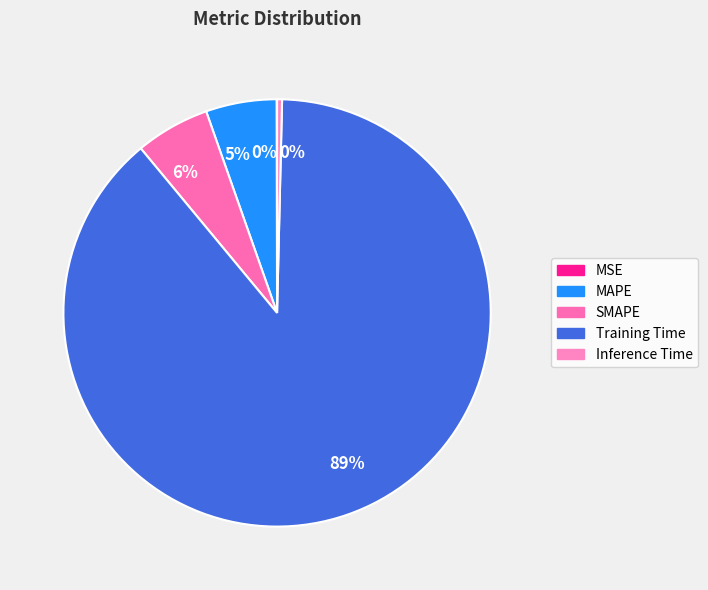

Which category has the smallest portion of the pie?

MSE